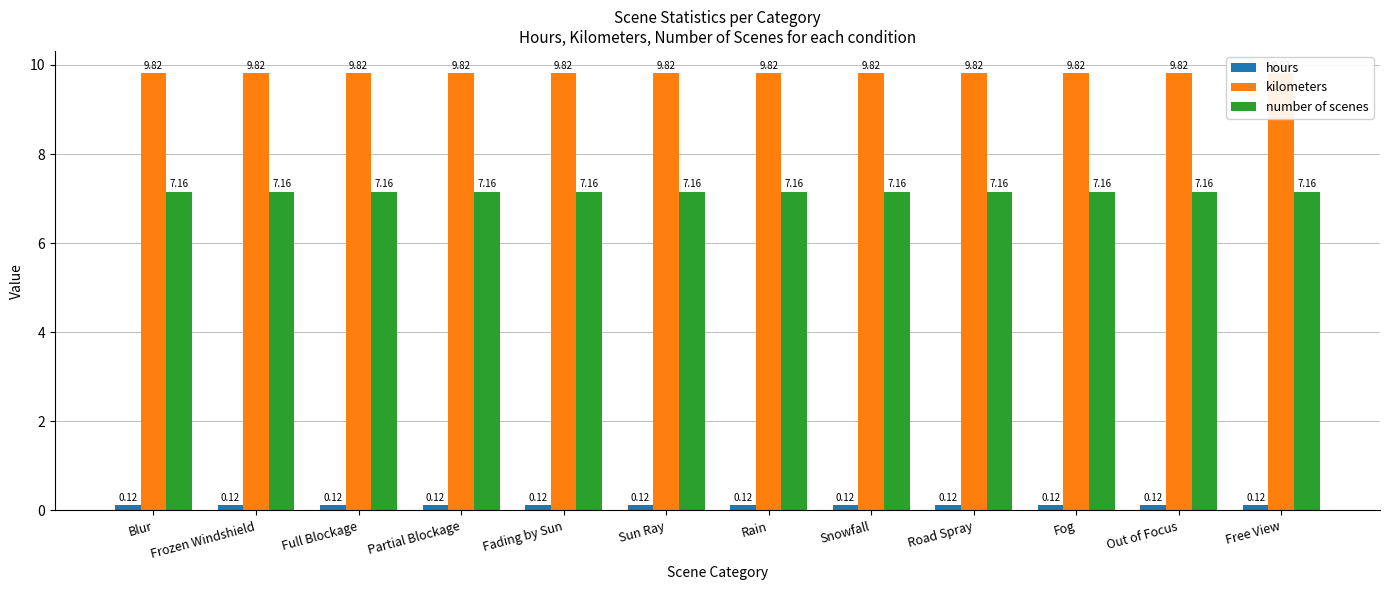

Is the value of hours at Frozen Windshield greater than the value of number of scenes at Fog?

No